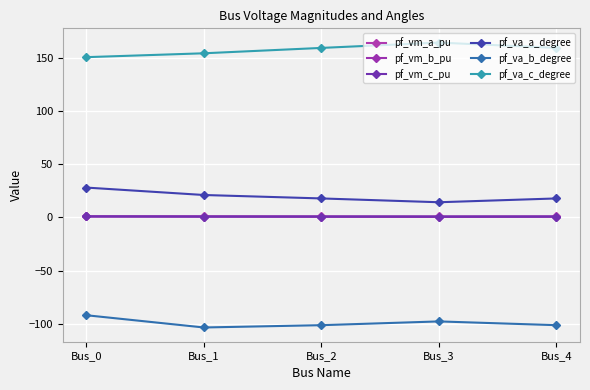

True or false: pf_vm_b_pu has a value of 0.6 at Bus_2.

True